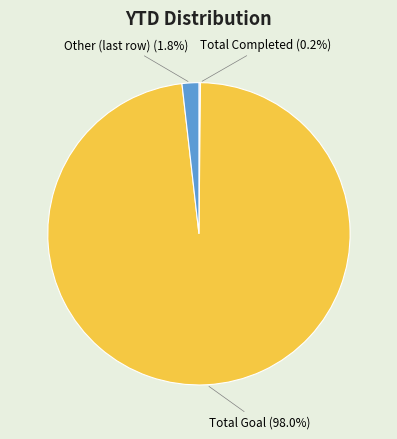

Is there a majority slice in this chart?

Yes